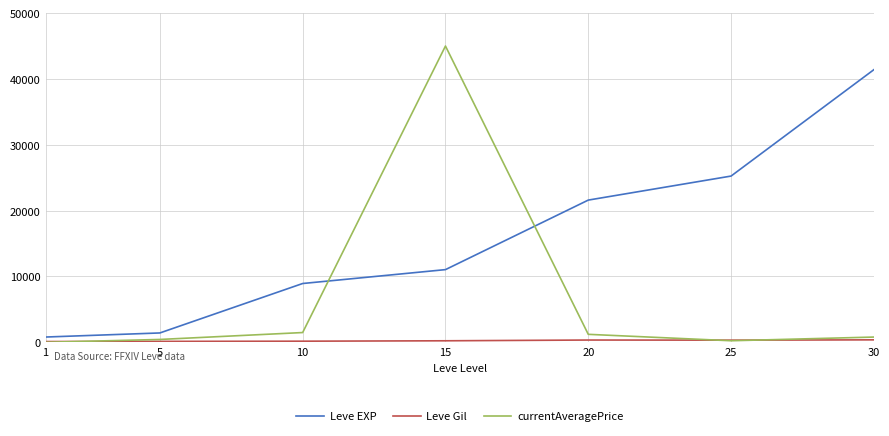

Which series has the widest spread of values?

currentAveragePrice